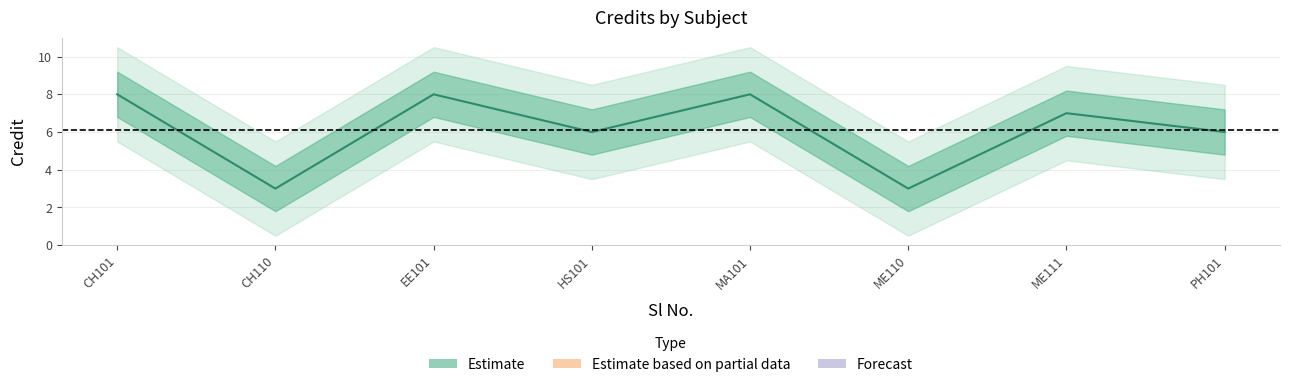

What is the difference between the maximum and minimum values?

5